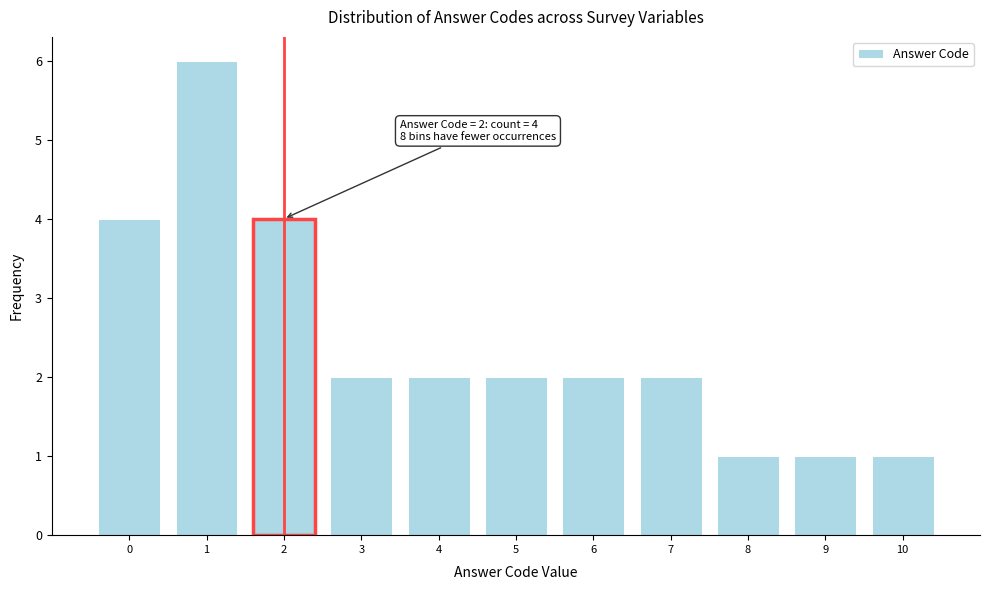

Over which range of the x-axis is the bar tallest?

0.5 to 1.5